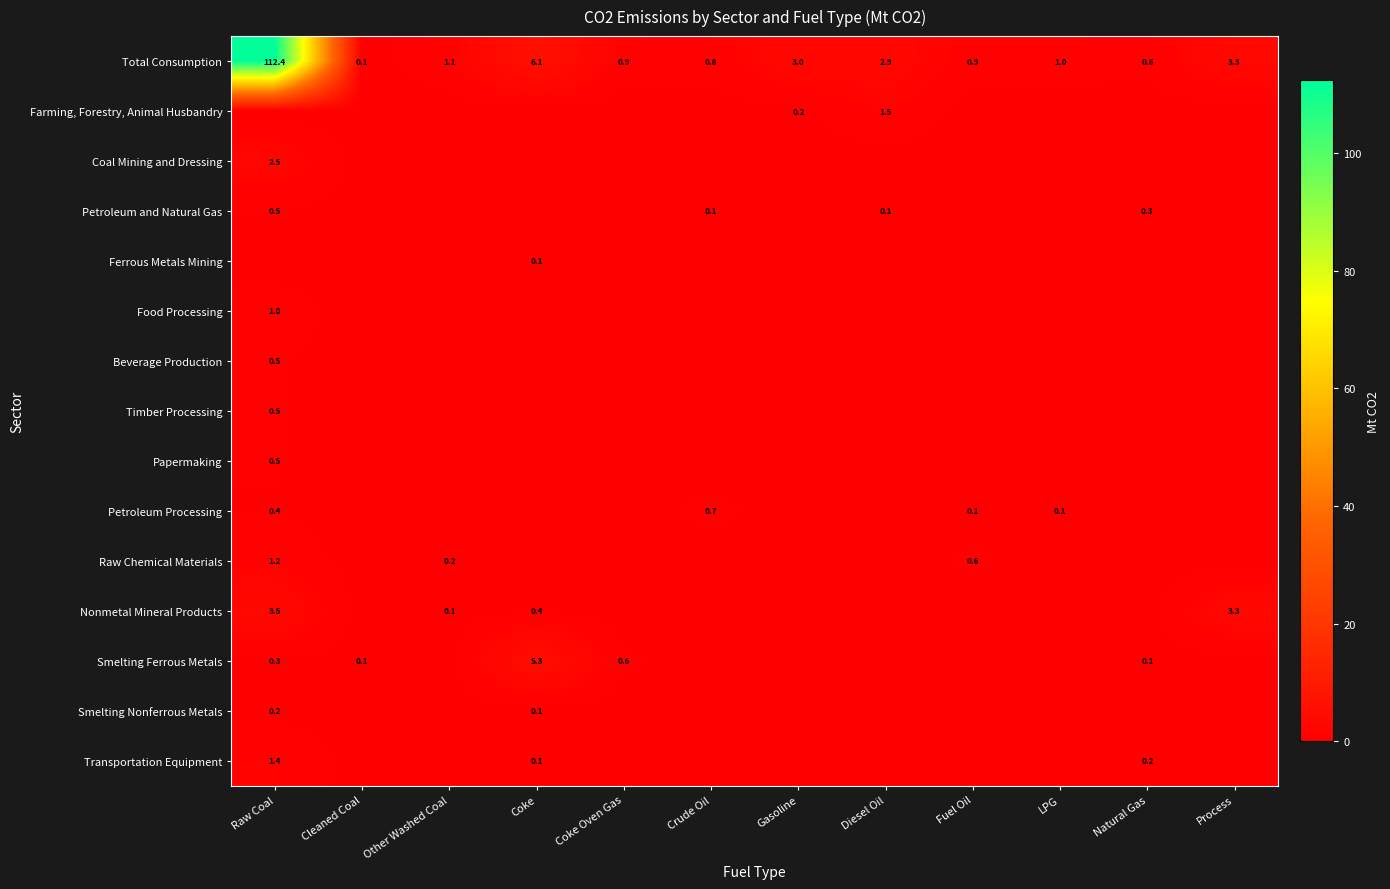

What is the maximum value shown in the chart?

112.4